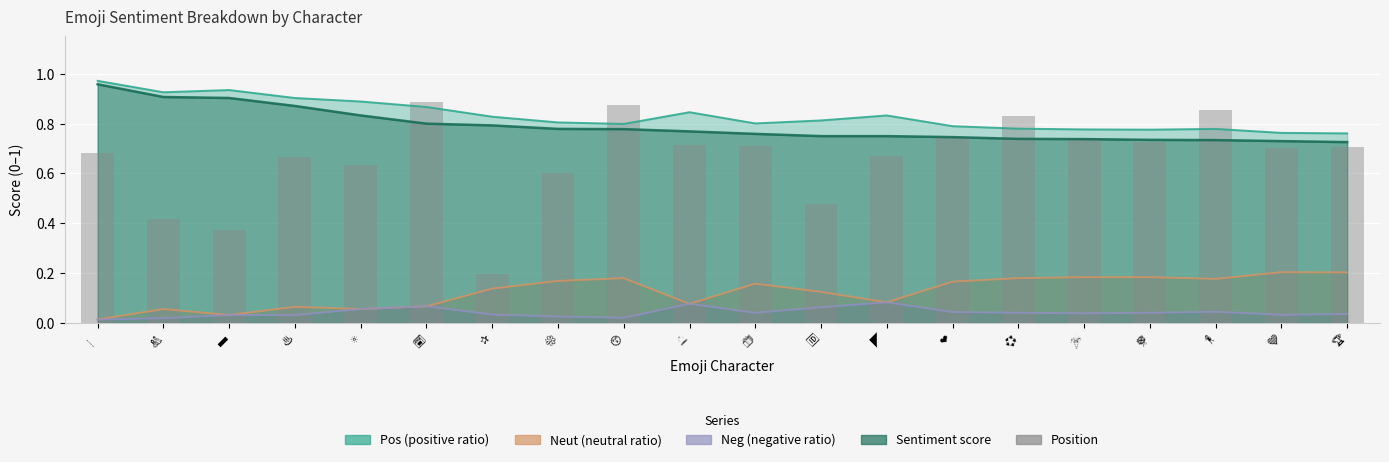

What is the average value?

0.7